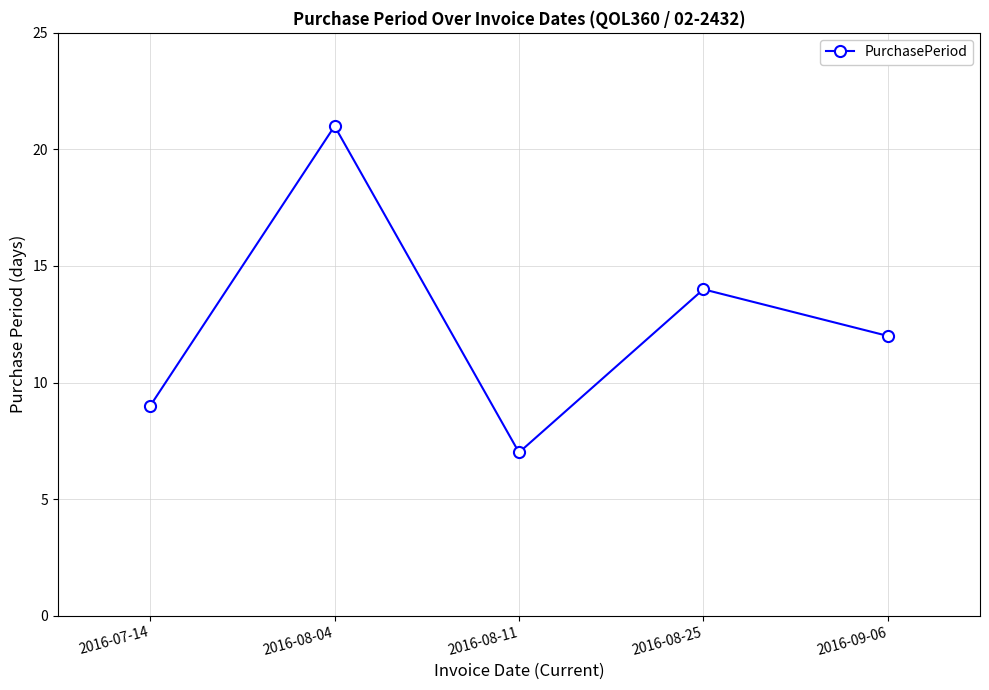

List the labels in order of value, smallest first.

2016-08-11, 2016-07-14, 2016-09-06, 2016-08-25, 2016-08-04